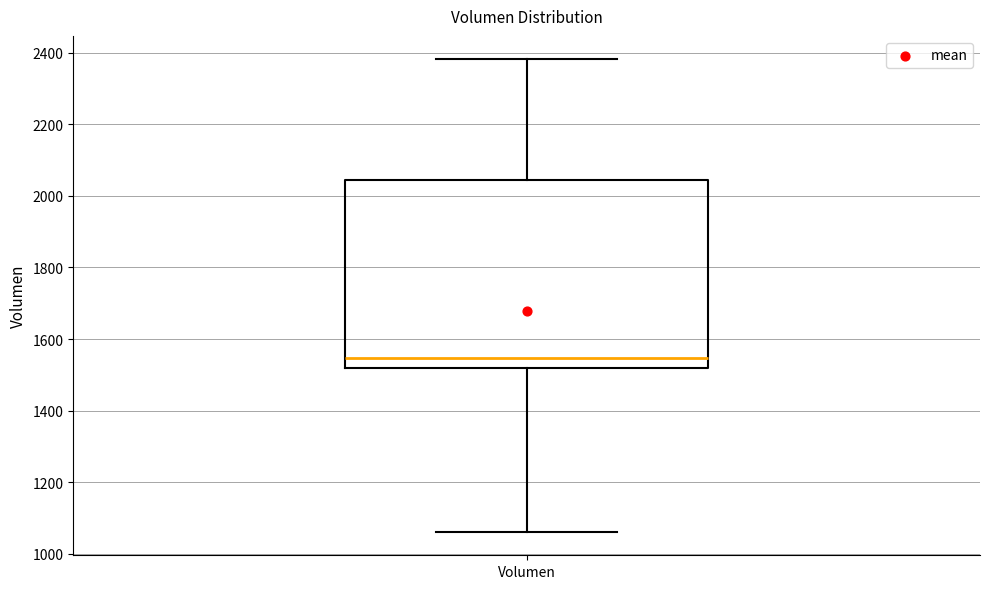

Where is the upper edge of the box for Volumen on the y-axis? The values are not printed on the chart, so give them approximately, as read against the axis.

2040